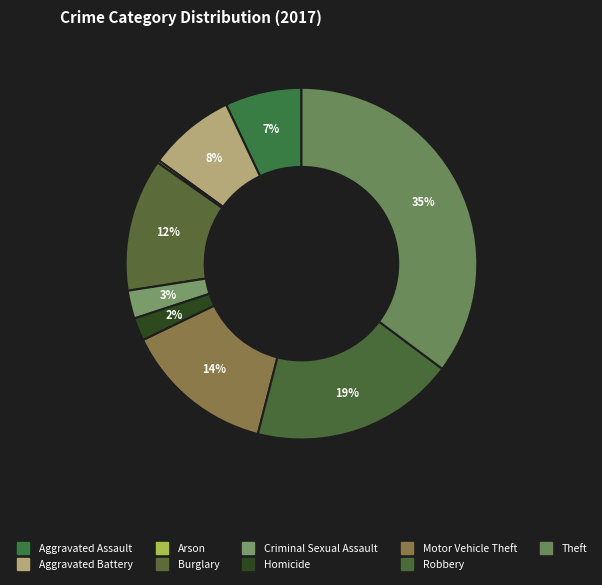

True or false: Homicide accounts for 2% of the total.

True